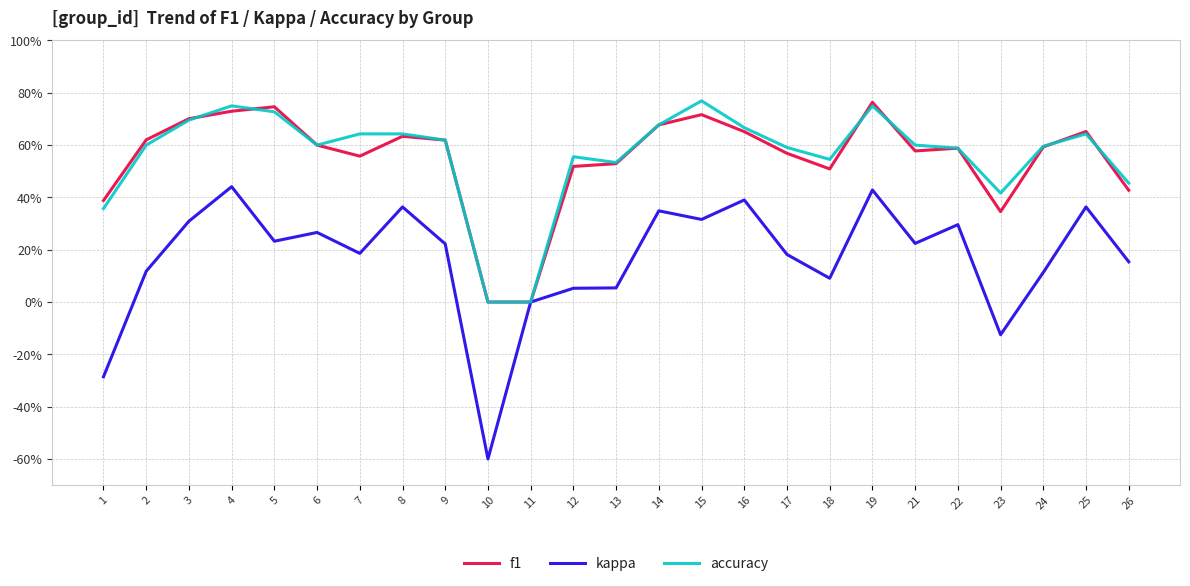

Does the chart have visible grid lines?

Yes